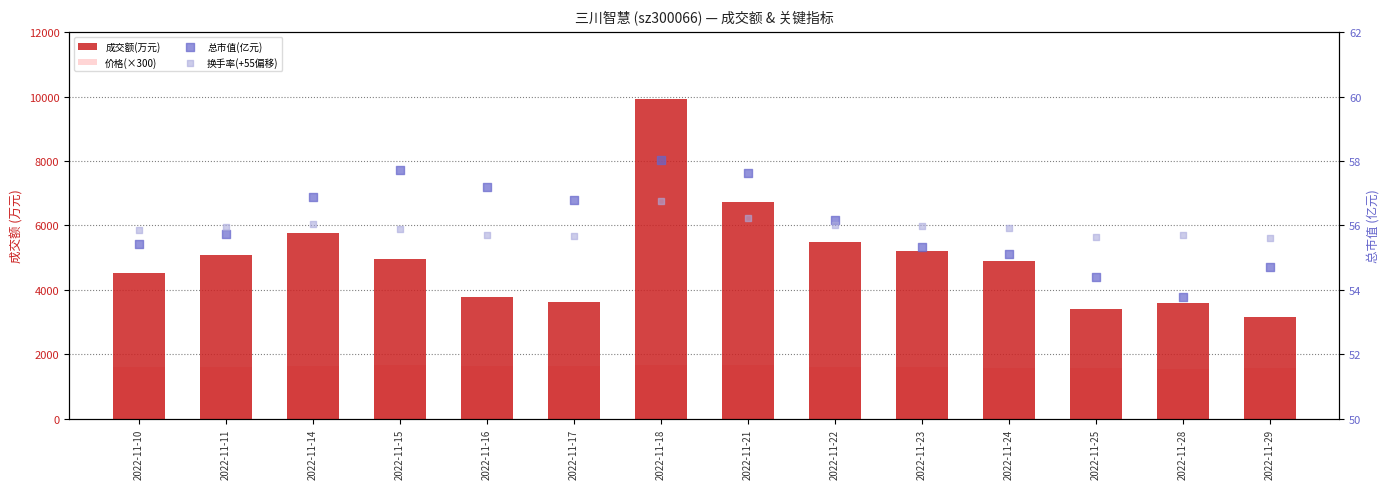

At how many categories does at least one series exceed 8500?

1